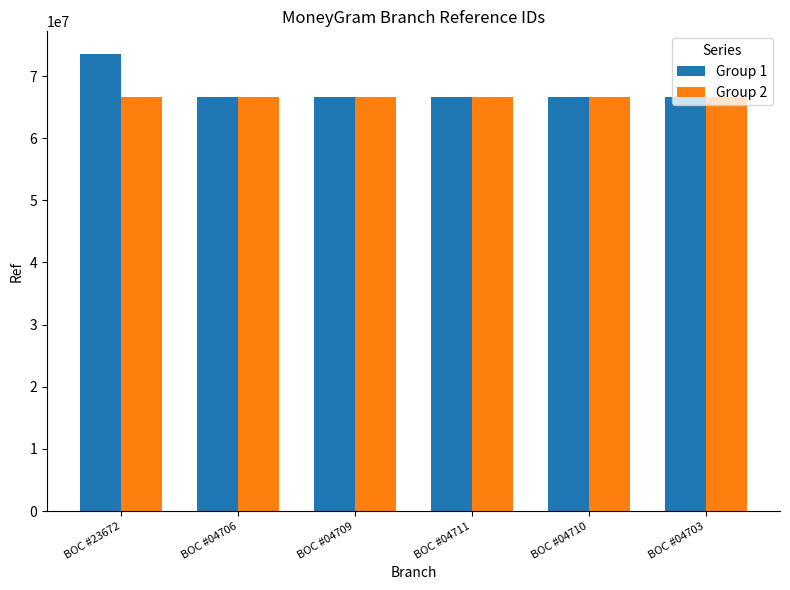

Rank the series by their maximum value, from highest to lowest.

Group 1, Group 2